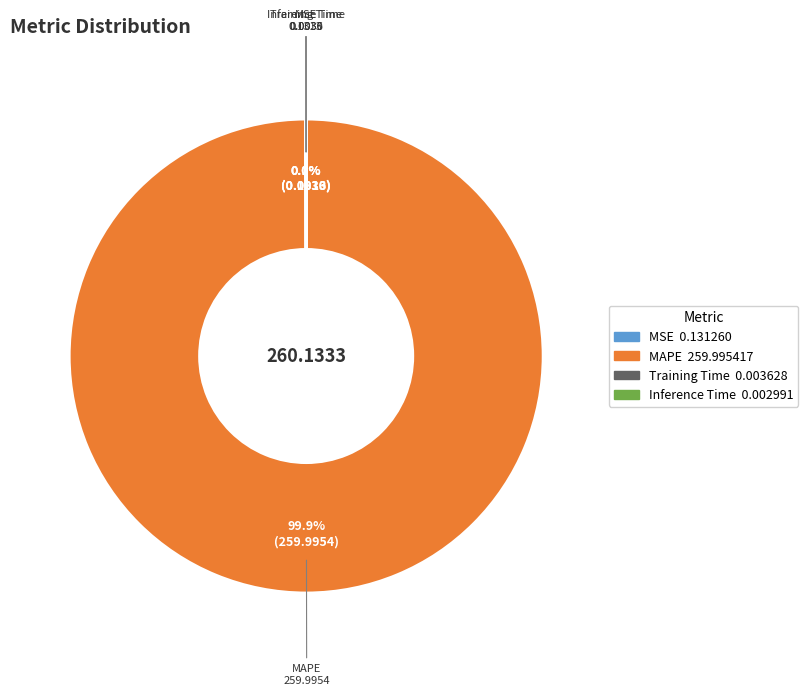

What portion of the pie excludes MAPE?

0.1%